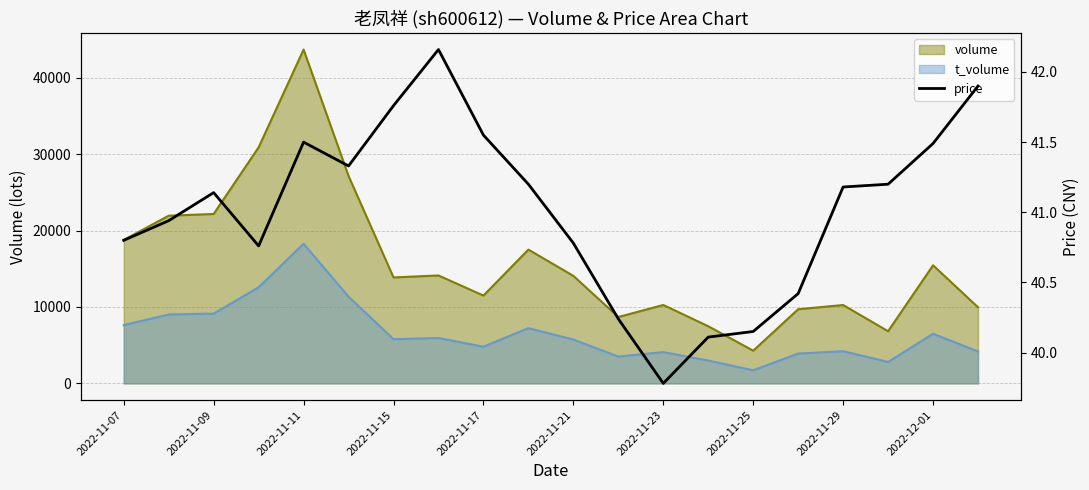

How many points are lower than both their immediate neighbors (excluding endpoints)?

3